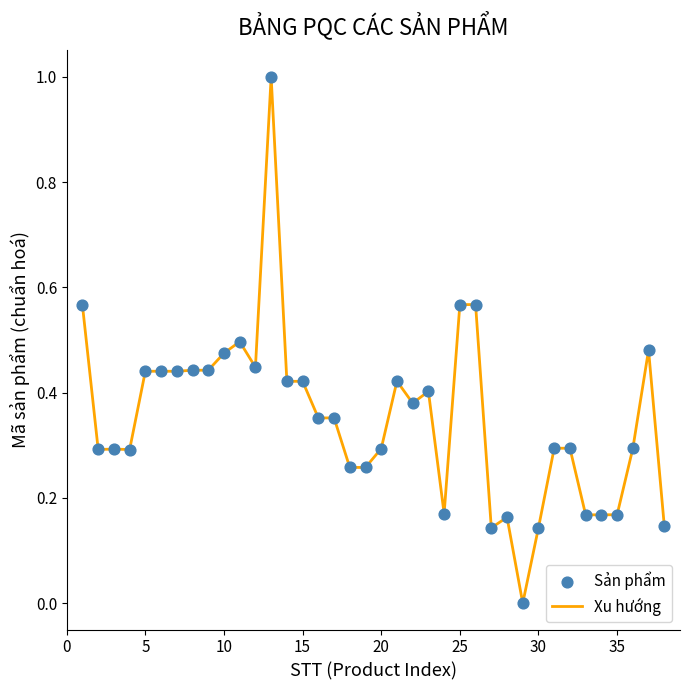

What is the greatest value displayed?

1.0